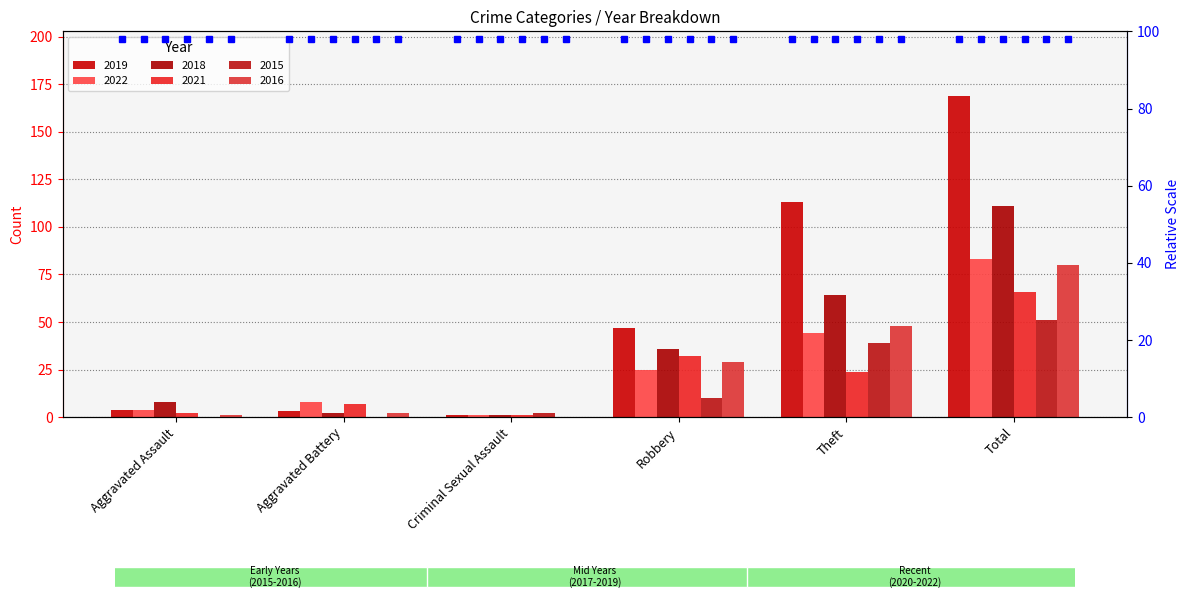

Which category has the lowest value across all series?

Aggravated Assault